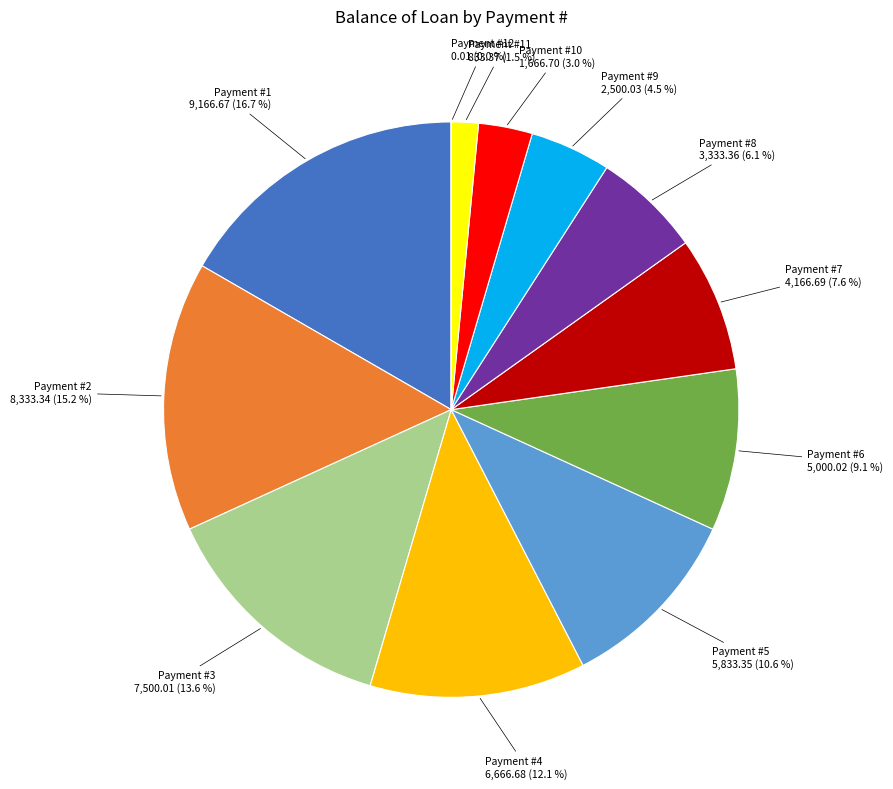

To the nearest percent, what is the difference between the largest and smallest slice percentages?

17%